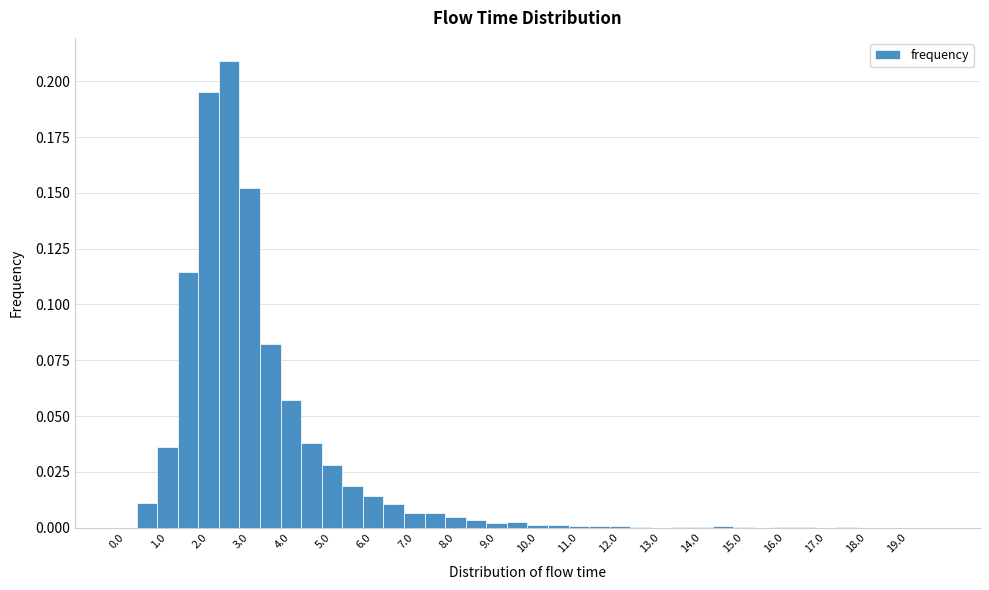

Reading left to right, transcribe this chart: for each bar, give the range it covers on the x-axis and its height. Neither the bar edges nor the heights are printed on the chart, so give them approximately, as read against the axes.

-0.25 to 0.25: 0
0.25 to 0.75: 0.010
0.75 to 1.25: 0.035
1.25 to 1.75: 0.115
1.75 to 2.25: 0.195
2.25 to 2.75: 0.210
2.75 to 3.25: 0.150
3.25 to 3.75: 0.080
3.75 to 4.25: 0.055
4.25 to 4.75: 0.040
4.75 to 5.25: 0.030
5.25 to 5.75: 0.020
5.75 to 6.25: 0.015
6.25 to 6.75: 0.010
6.75 to 7.25: 0.005
7.25 to 7.75: 0.005
7.75 to 8.25: under 0.005
8.25 to 8.75: under 0.005
8.75 to 9.25: under 0.005
9.25 to 9.75: under 0.005
9.75 to 10.25: under 0.005
10.25 to 10.75: under 0.005
10.75 to 11.25: under 0.005
11.25 to 11.75: under 0.005
11.75 to 12.25: under 0.005
12.25 to 12.75: under 0.005
12.75 to 13.25: under 0.005
13.25 to 13.75: under 0.005
13.75 to 14.25: under 0.005
14.25 to 14.75: under 0.005
14.75 to 15.25: under 0.005
15.25 to 15.75: under 0.005
15.75 to 16.25: under 0.005
16.25 to 16.75: under 0.005
16.75 to 17.25: under 0.005
17.25 to 17.75: under 0.005
17.75 to 18.25: under 0.005
18.25 to 18.75: under 0.005
18.75 to 19.25: 0
19.25 to 19.75: 0